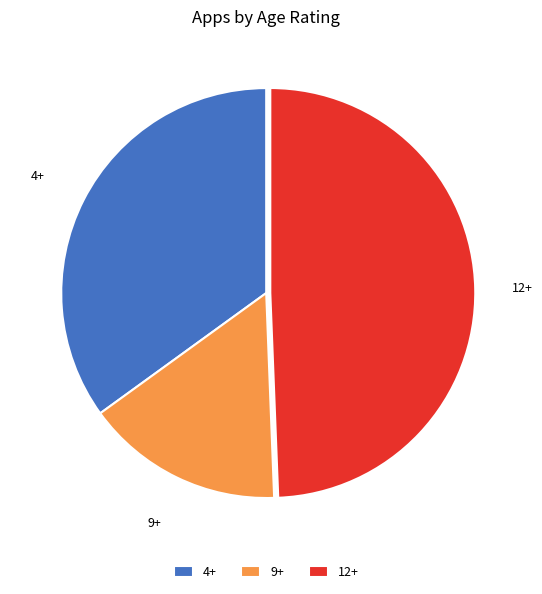

Rank the categories by value from lowest to highest.

9+, 4+, 12+